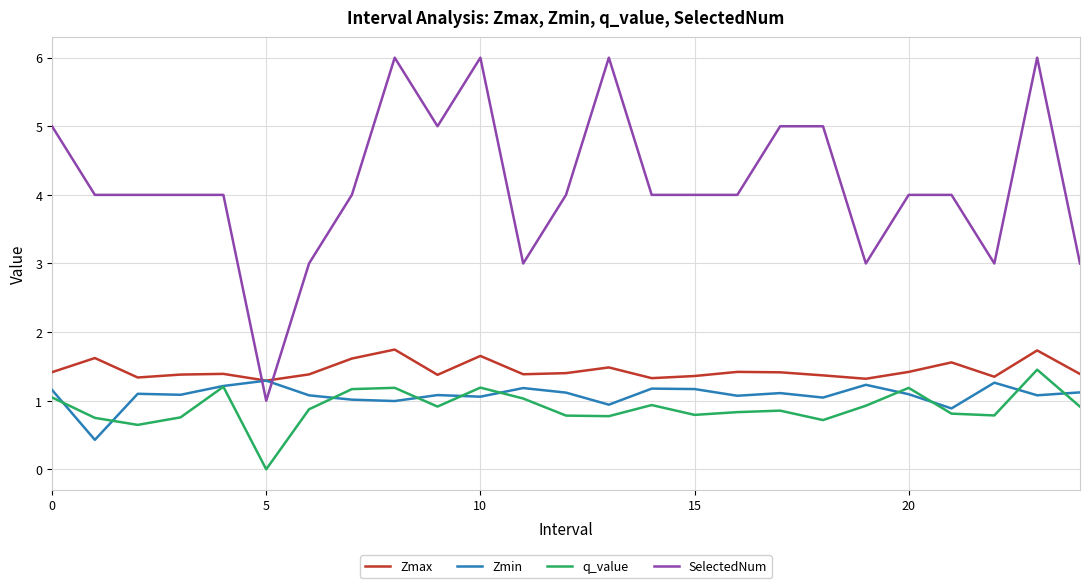

How many values in q_value are above zero?

24